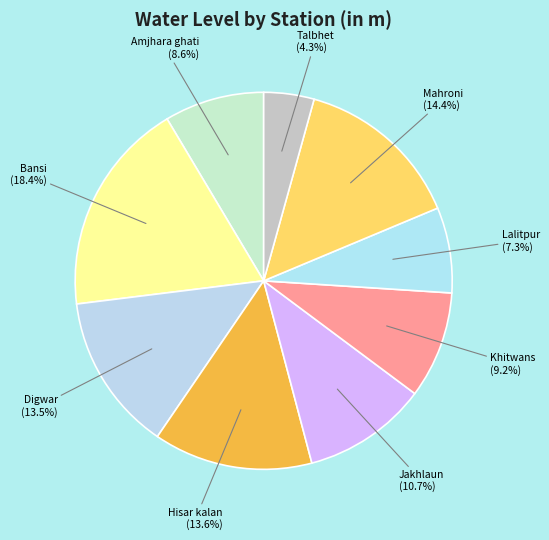

True or false: Amjhara ghati accounts for 9% of the total.

True